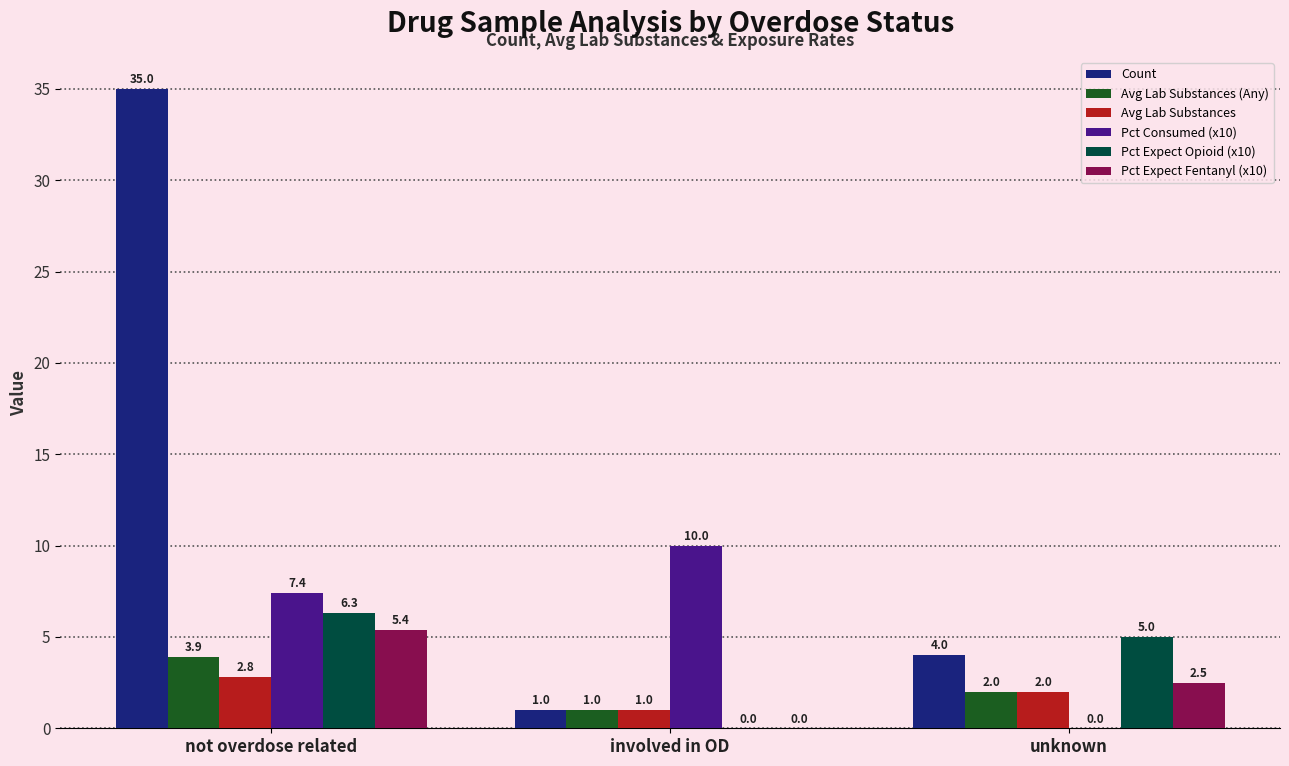

Are the bars grouped side by side (vs. stacked)?

Yes